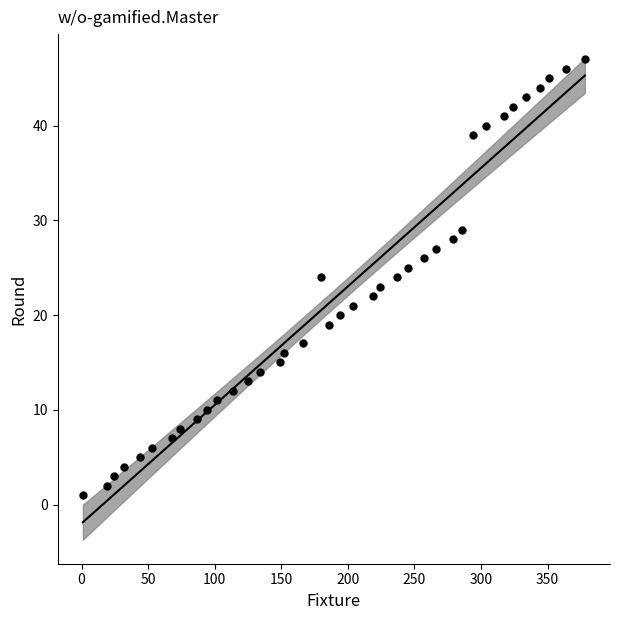

What is the range of X values (max minus min)?

377